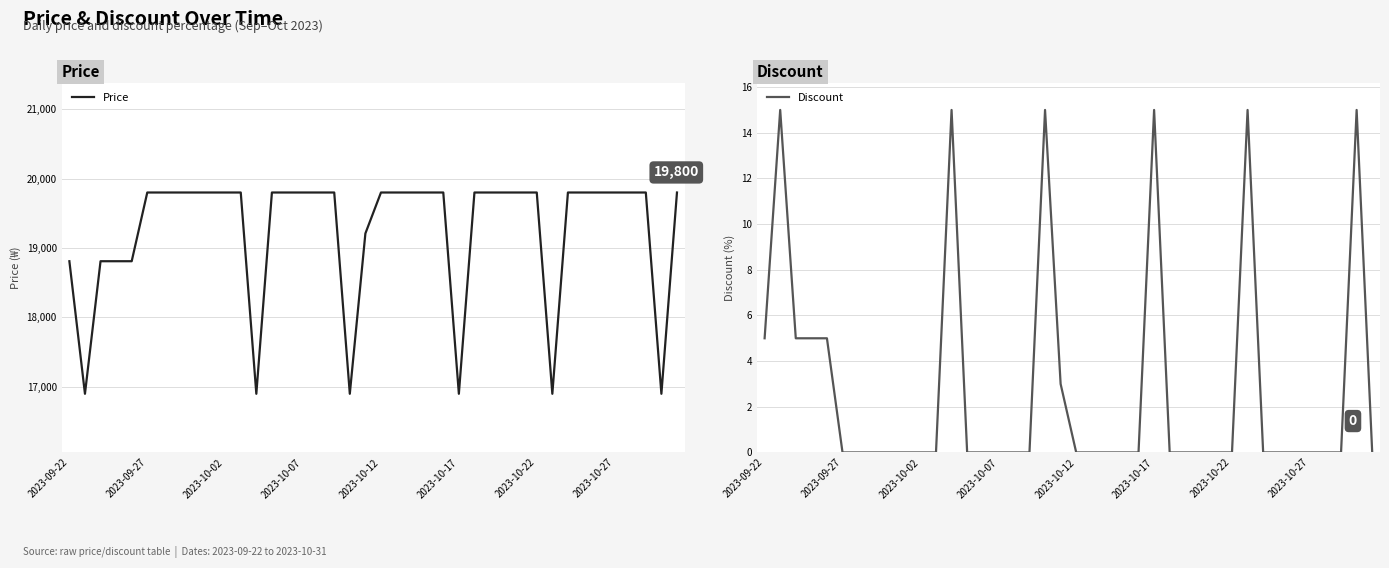

List the series in order of their peak value, lowest first.

Discount, Price